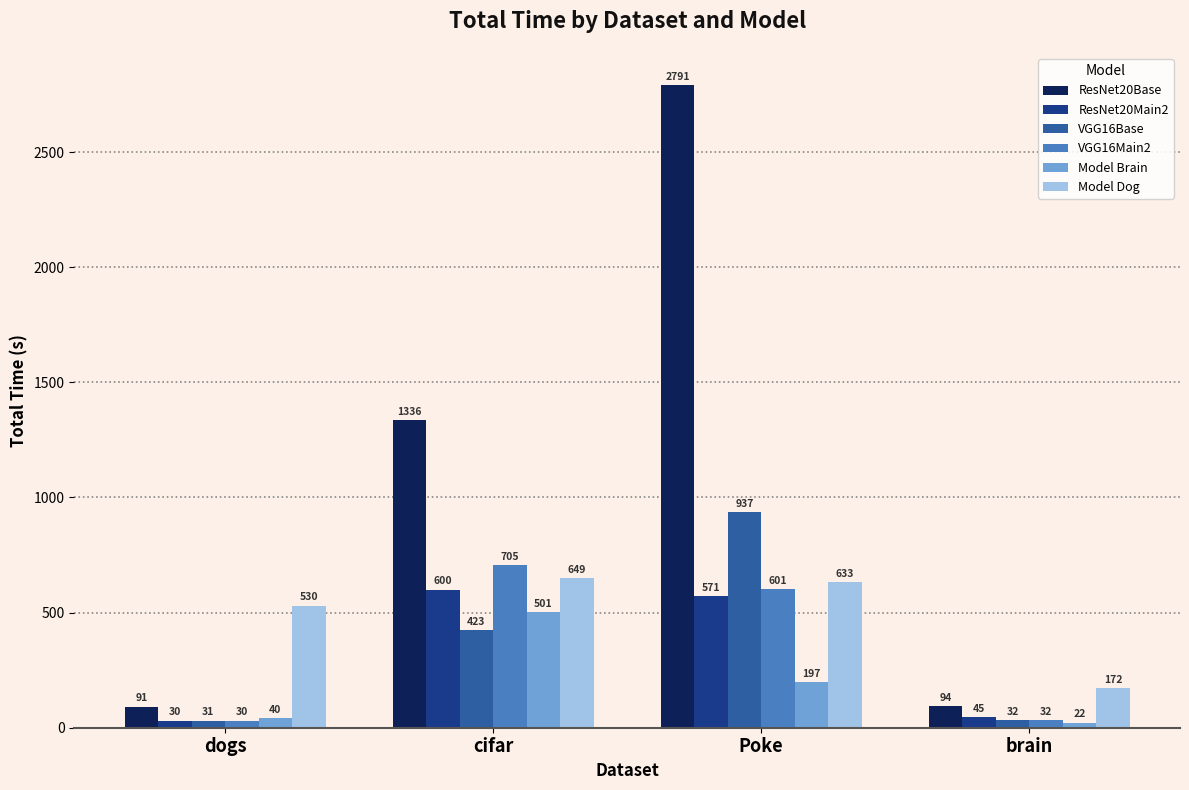

Which series changed the most between dogs and cifar?

ResNet20Base